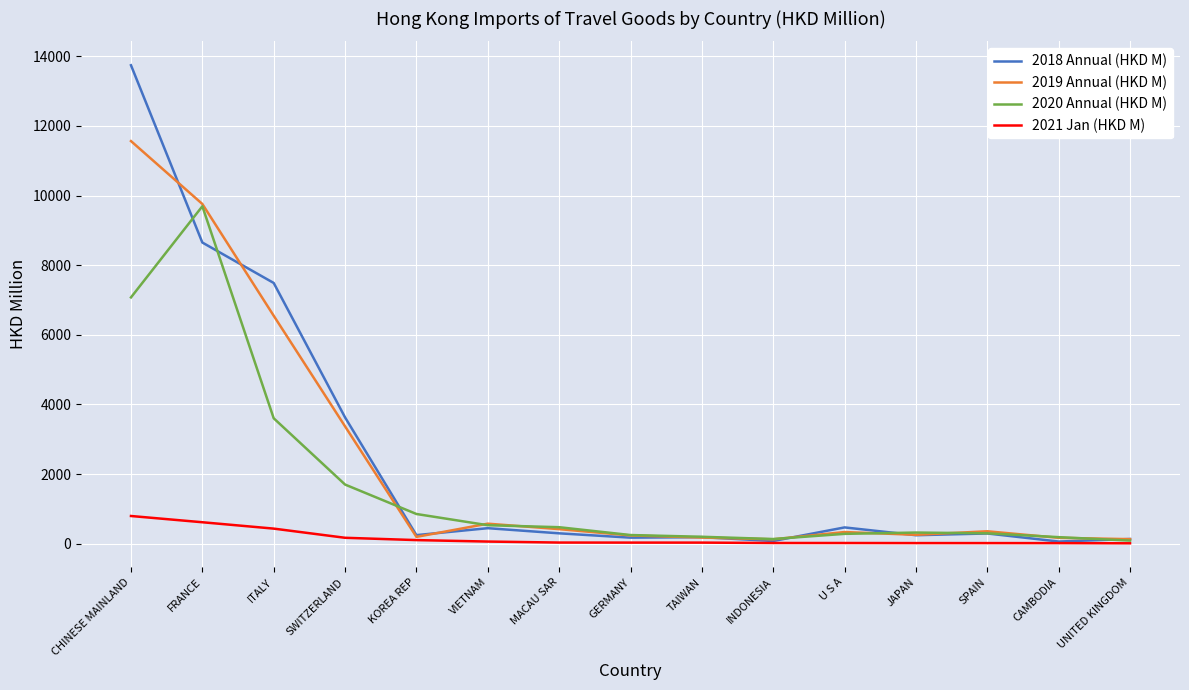

At which label does 2019 Annual (HKD M) reach its peak?

CHINESE MAINLAND